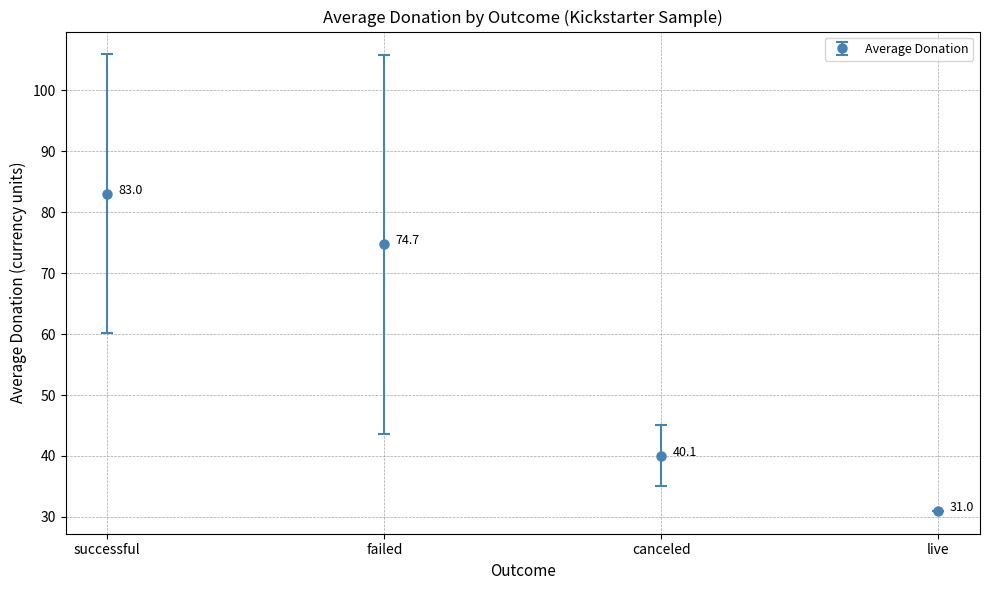

Approximately how many times larger is the value at failed compared to successful?

0.9